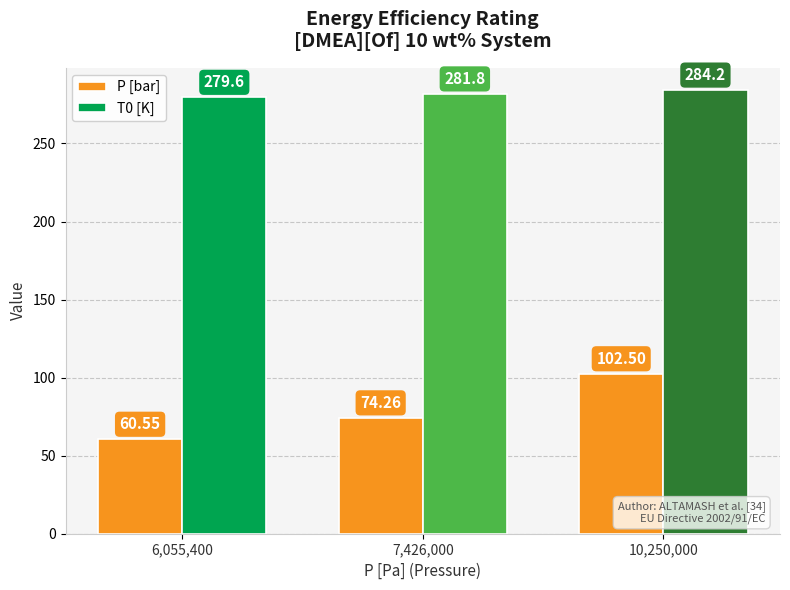

The T0 [K] series shows 437.8 at 6,055,400. True or false?

False